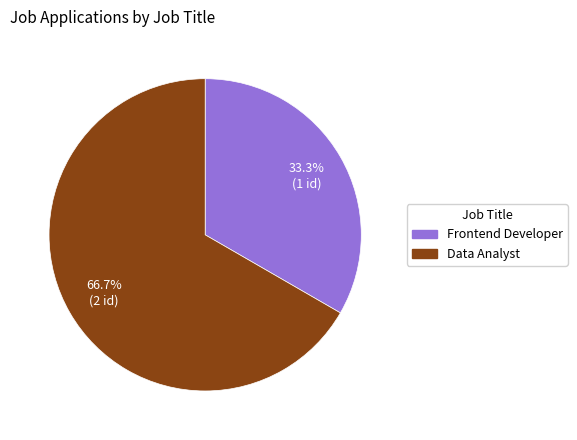

Is it true that Data Analyst is 67% of the pie?

True